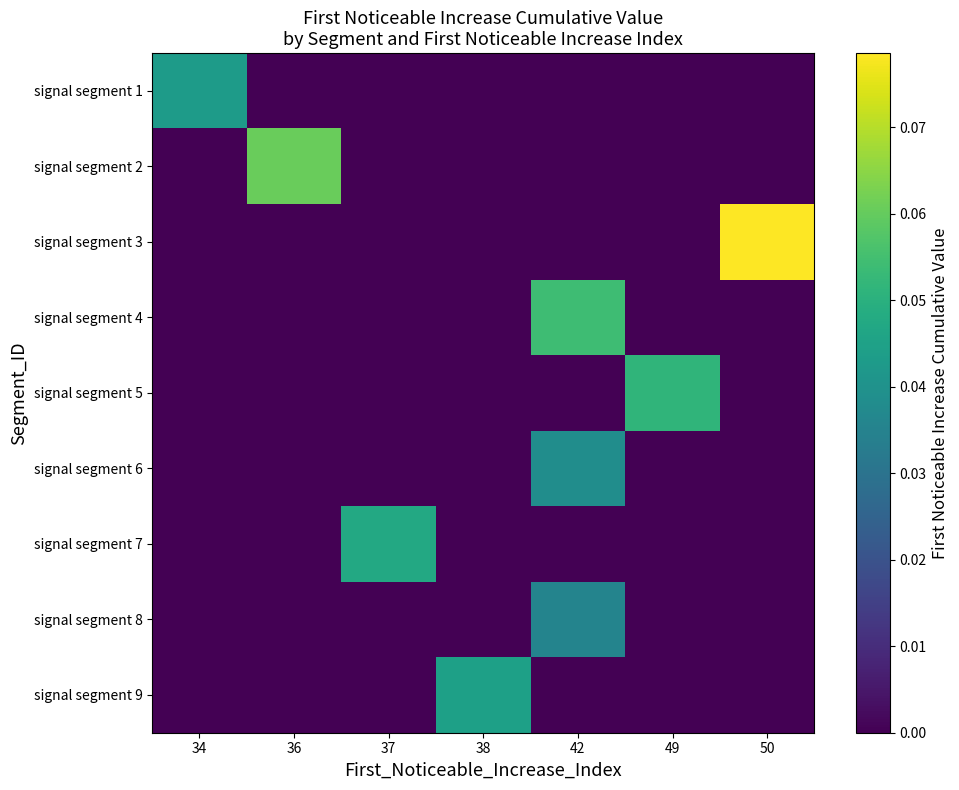

Rank the series by their maximum value, from highest to lowest.

signal segment 3, signal segment 2, signal segment 4, signal segment 5, signal segment 7, signal segment 9, signal segment 1, signal segment 6, signal segment 8